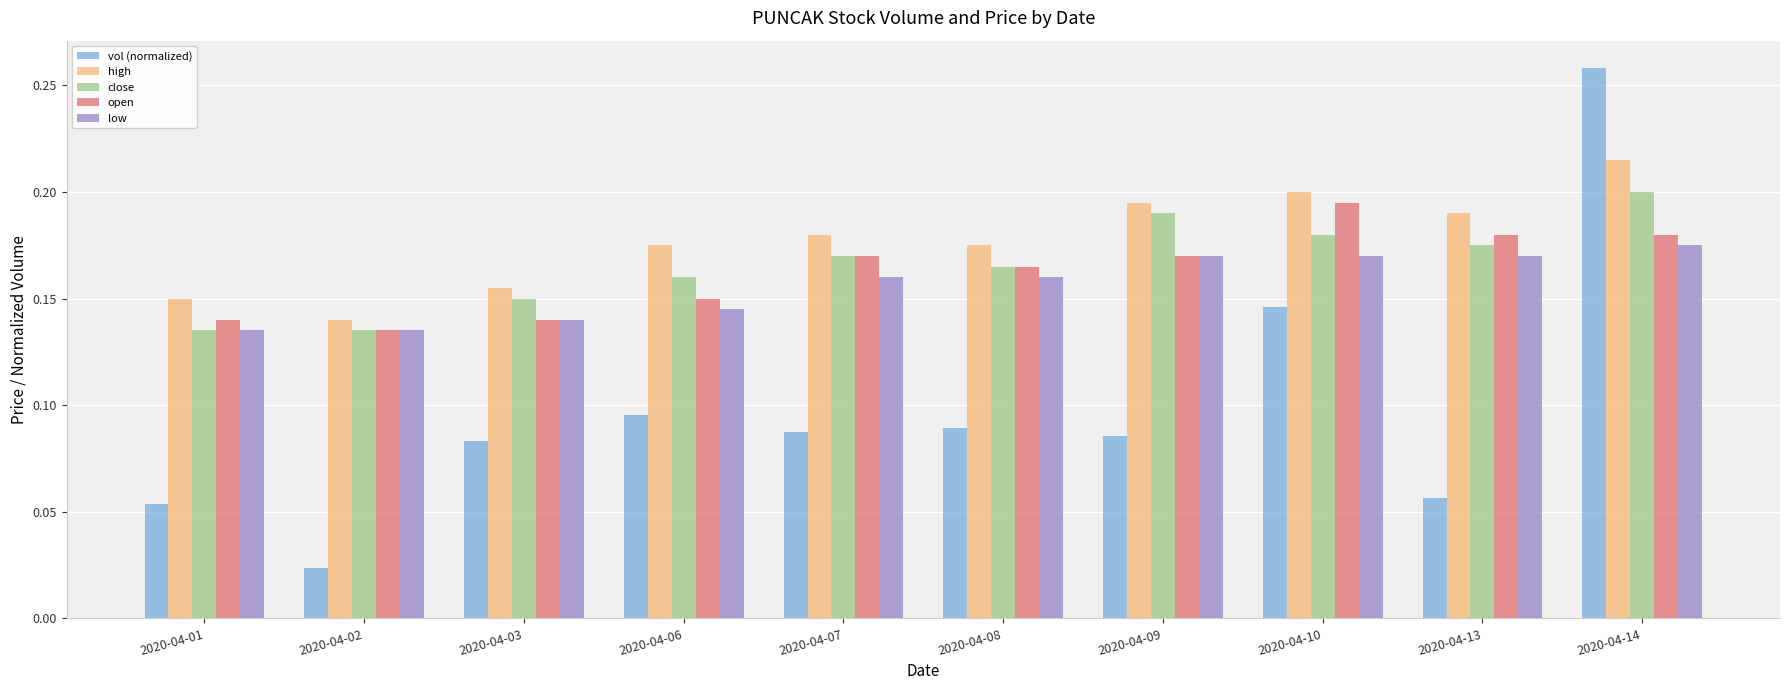

What is the sum of all high values?

1.8